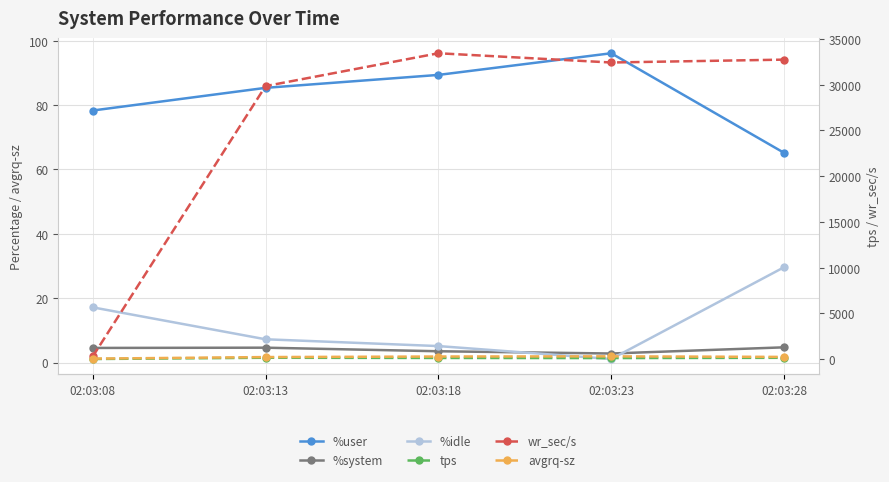

At which label does wr_sec/s first exceed 32430?

02:03:18